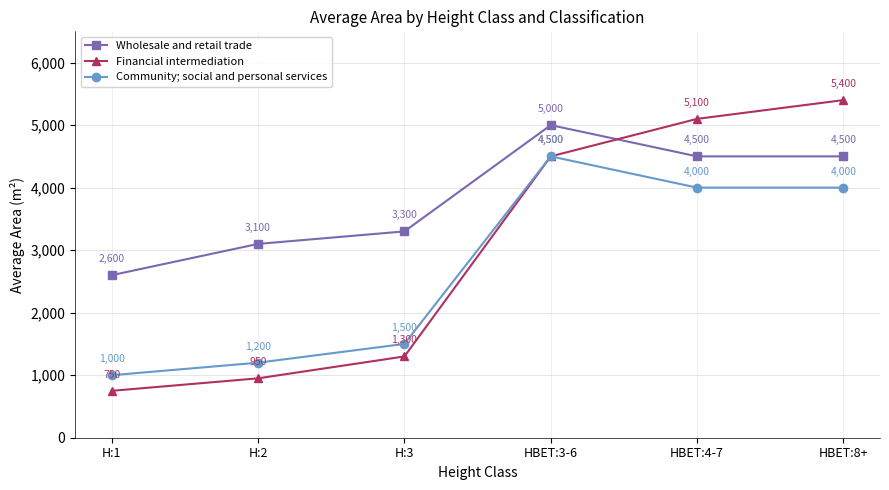

What is the total value across all series at HBET:4-7?

13600